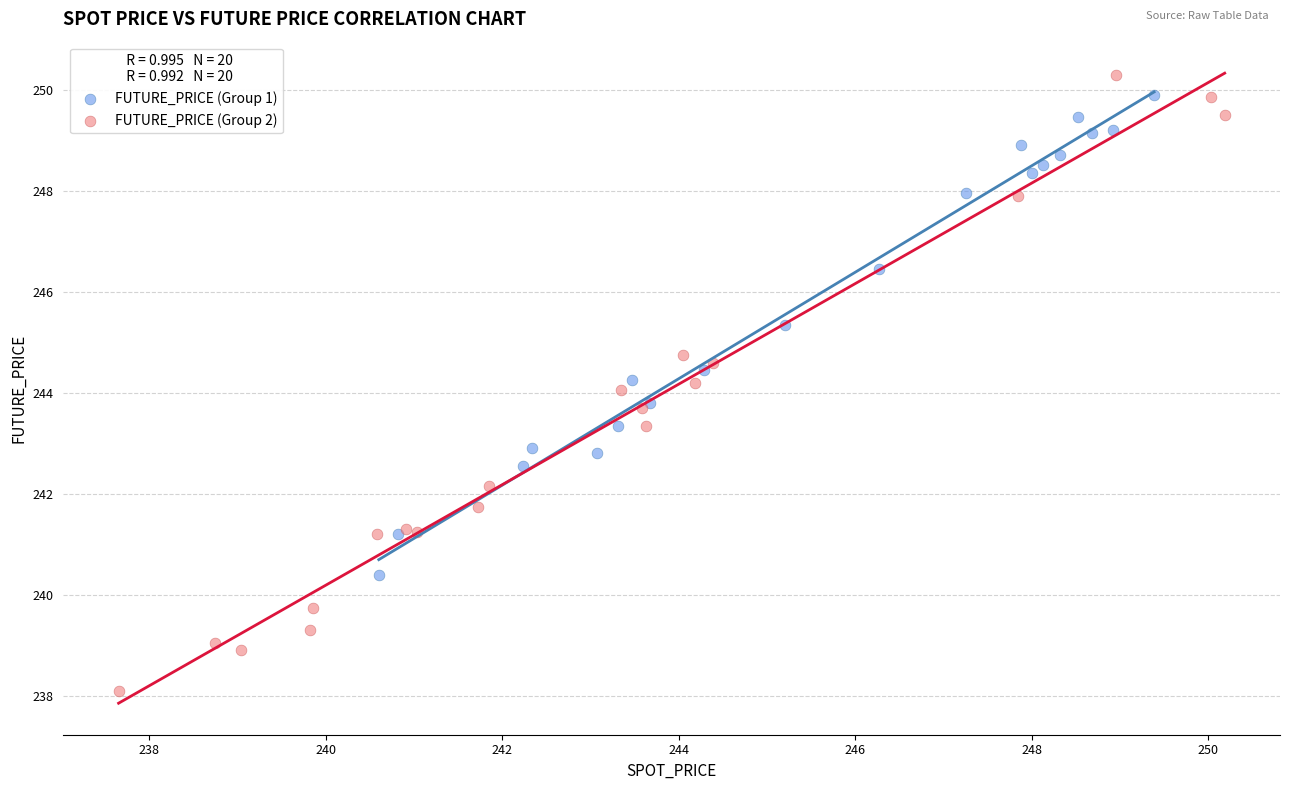

Which series contains the lowest Y value?

FUTURE_PRICE (Group 2)